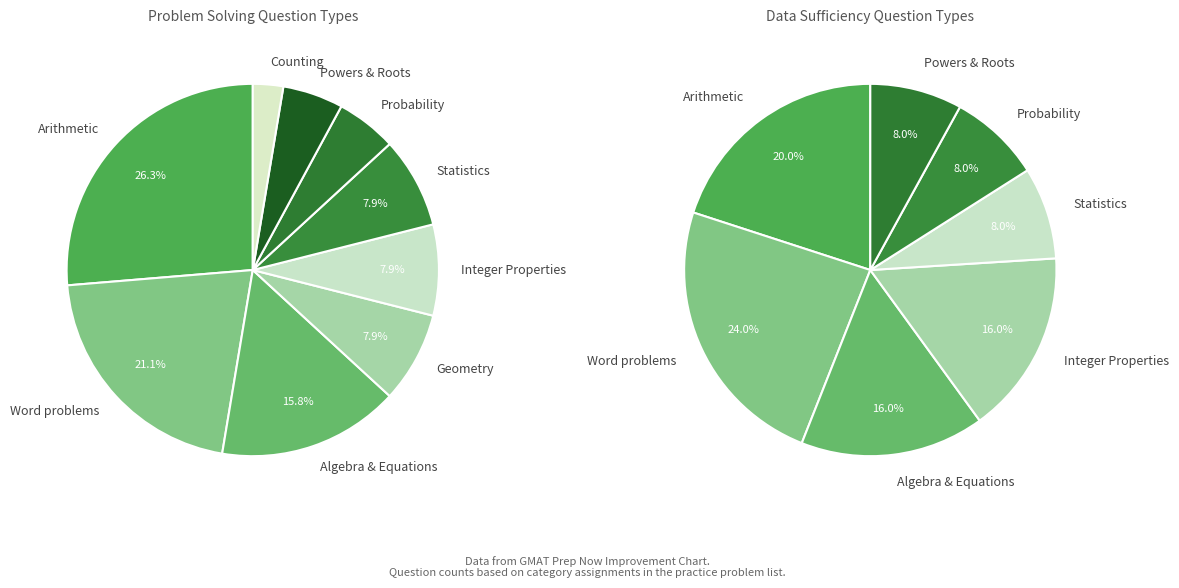

What is the ratio of the value at Geometry to the value at Statistics?

1.0